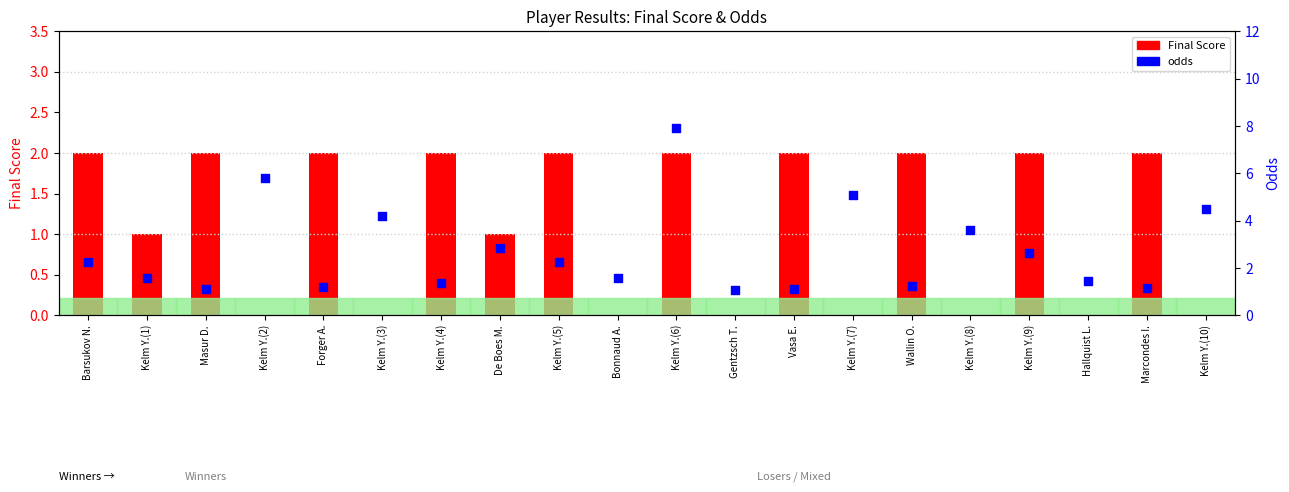

Which series has the largest total across all categories?

odds